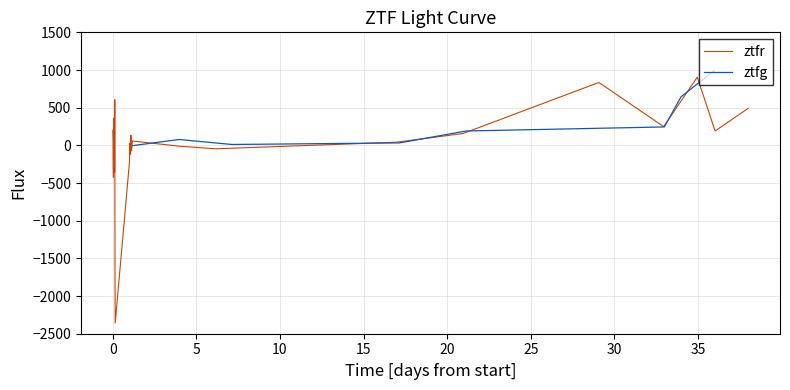

What is the highest value of the ztfg series?

992.2